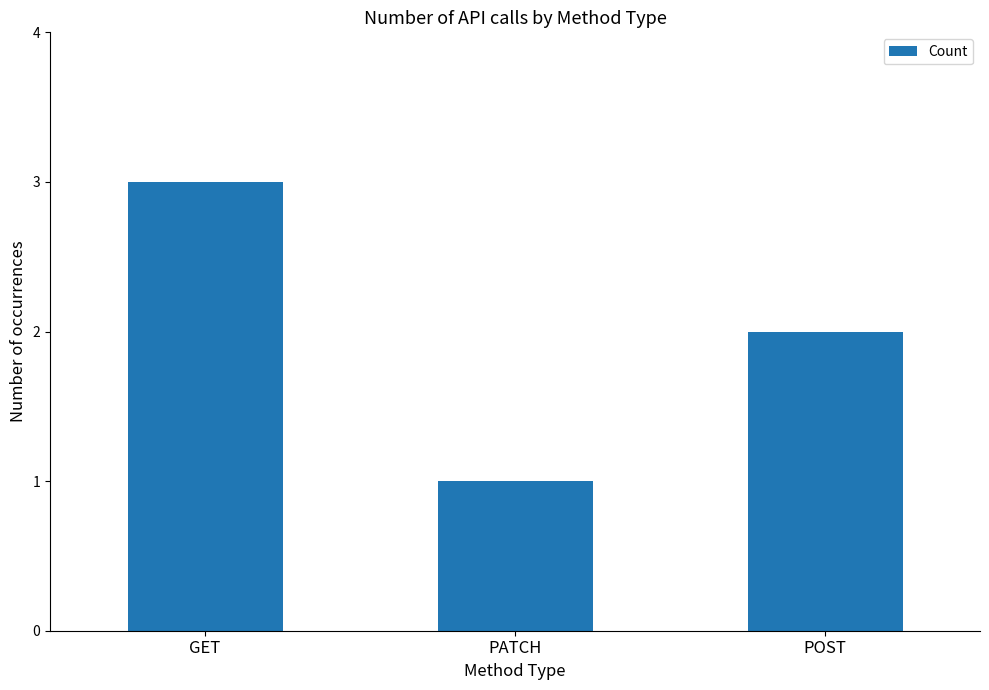

What position from the left is POST?

3